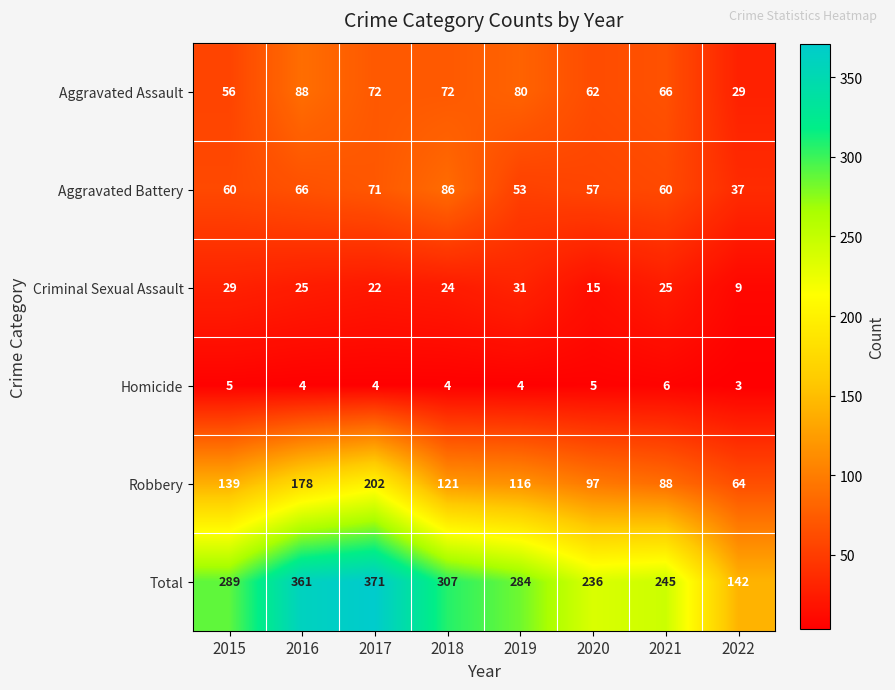

Which series has the largest total across all categories?

Total